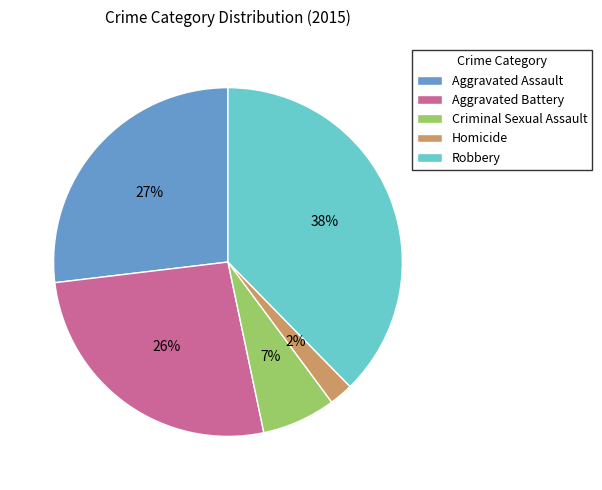

To the nearest percent, what portion does Homicide represent?

2%